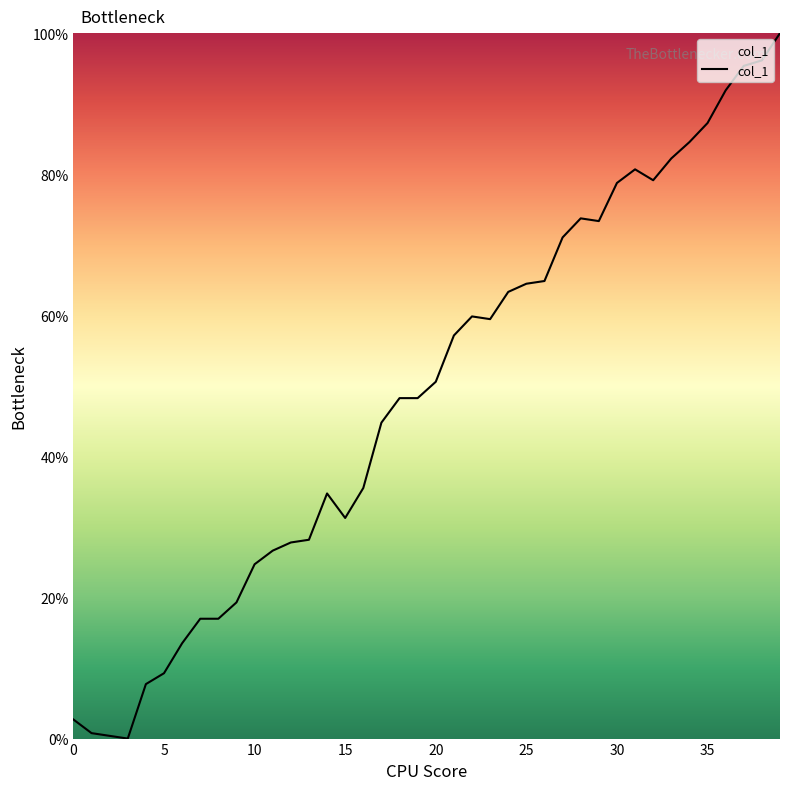

What is the maximum value shown in the chart?

100.0